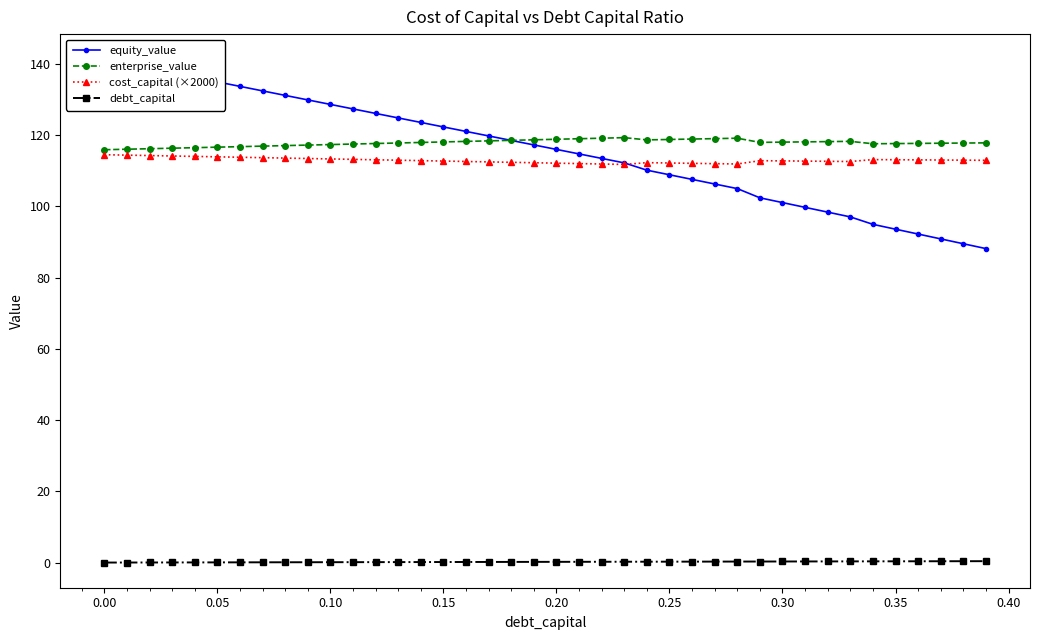

In enterprise_value, how many points are higher than both neighbors (excluding endpoints)?

3